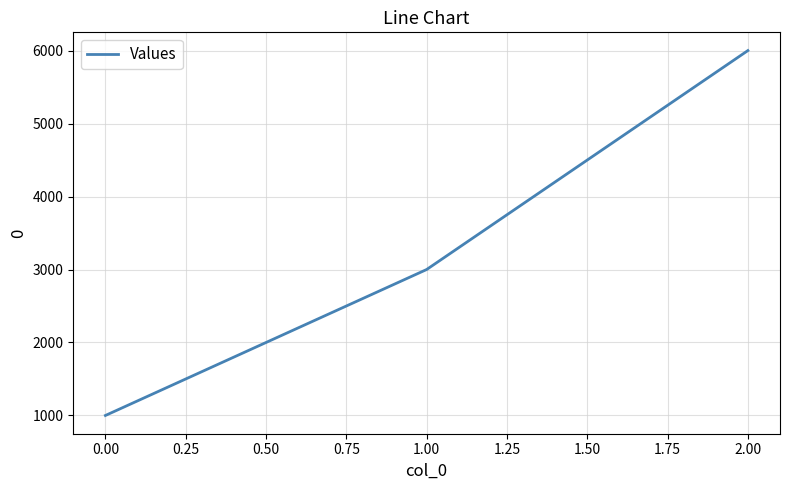

What is the change in value from 0.00 to 2.00?

+5000